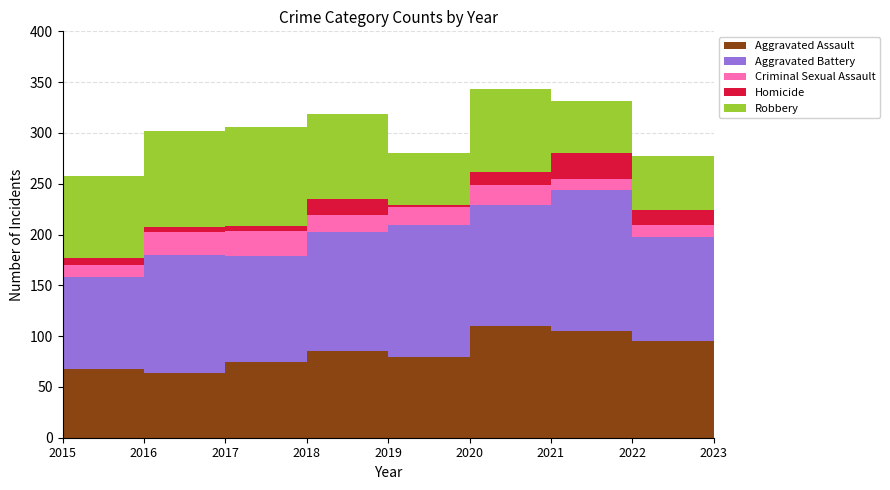

Reading left to right, transcribe all the data shown in this chart.

Aggravated Assault: 68	64	75	85	79	110	105	95	97
Aggravated Battery: 90	116	104	117	130	119	139	103	96
Criminal Sexual Assault: 12	22	24	17	18	20	11	11	13
Homicide: 7	5	5	16	2	13	25	15	8
Robbery: 81	95	98	84	51	81	51	53	67